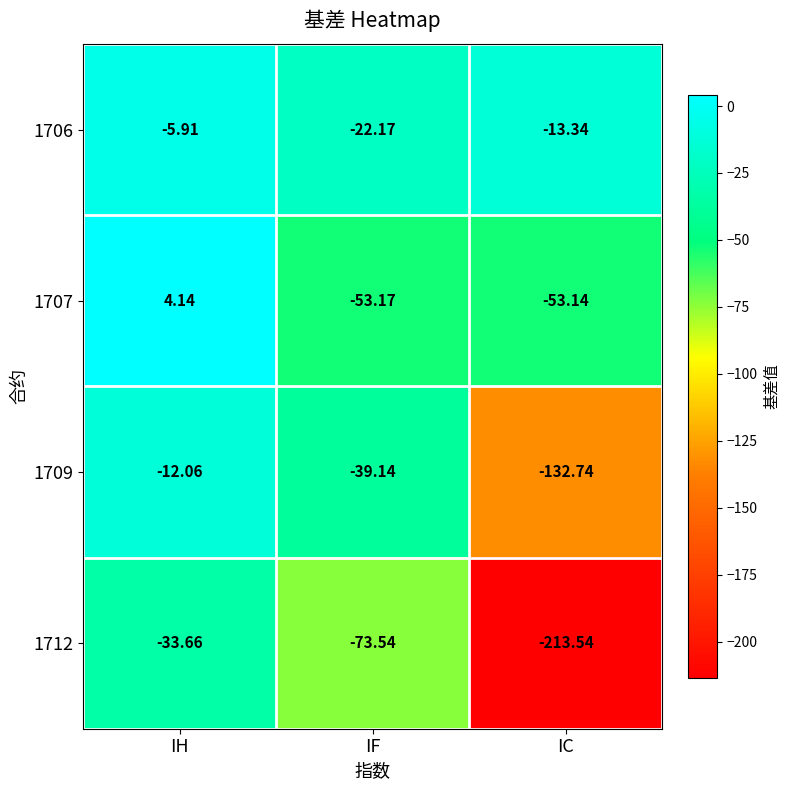

Rank the categories by 1707 value from lowest to highest.

IF, IC, IH